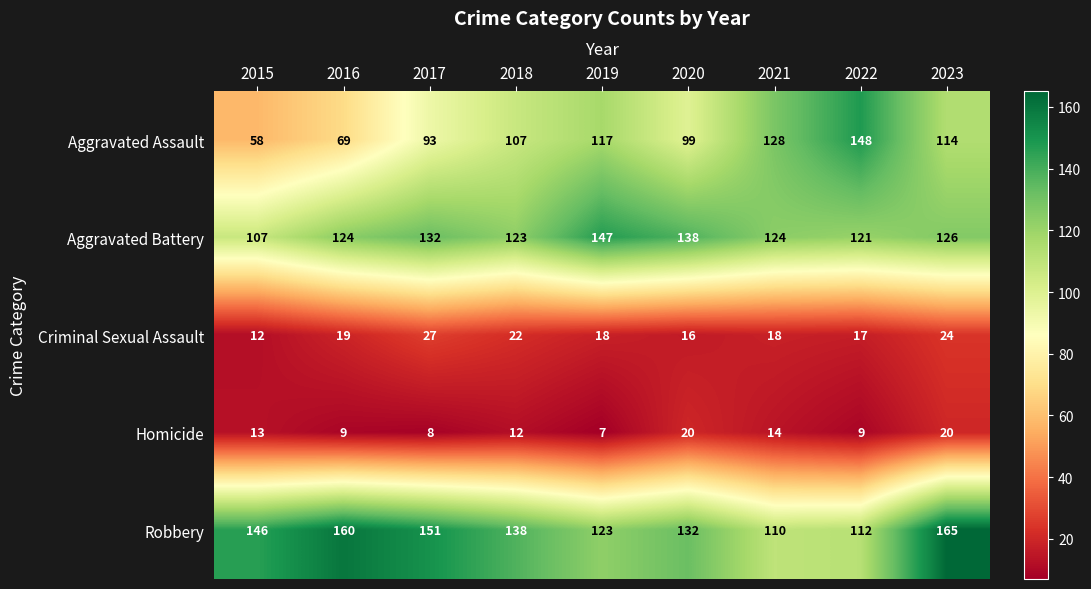

What is the smallest value displayed?

7